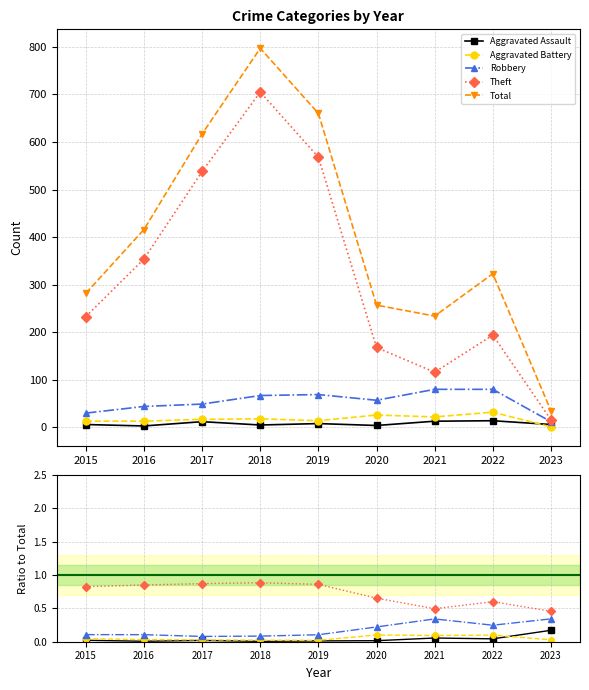

The value of Theft at 2023 is 16. True or false?

True